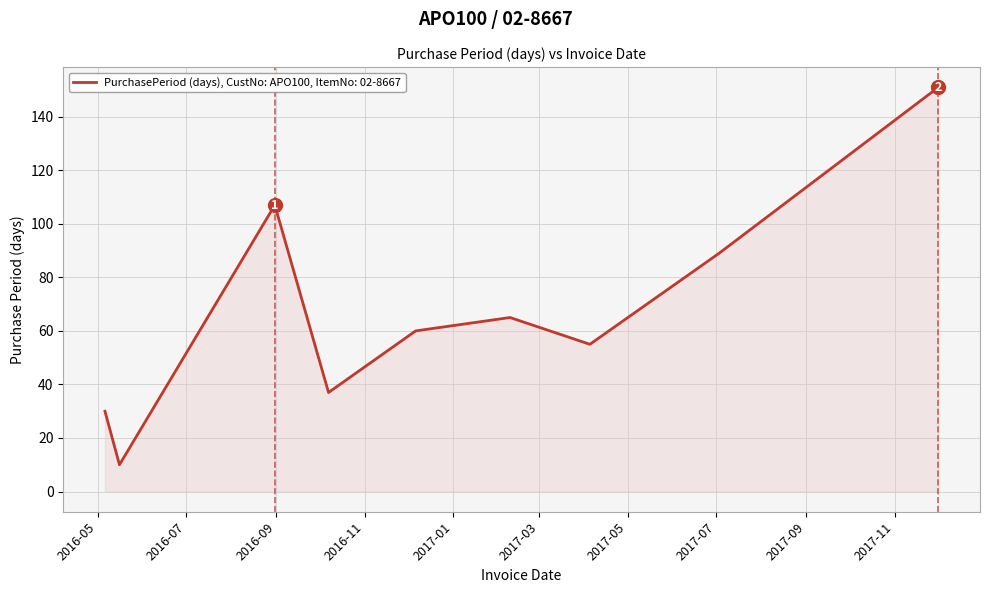

What is the maximum value shown in the chart?

151